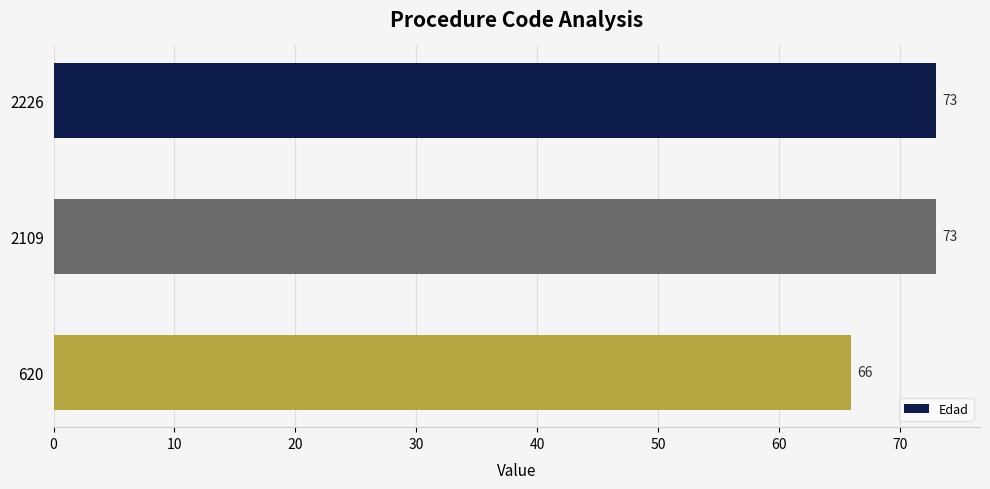

Reading bottom to top, what are all the values shown in this chart?

620=66	2109=73	2226=73